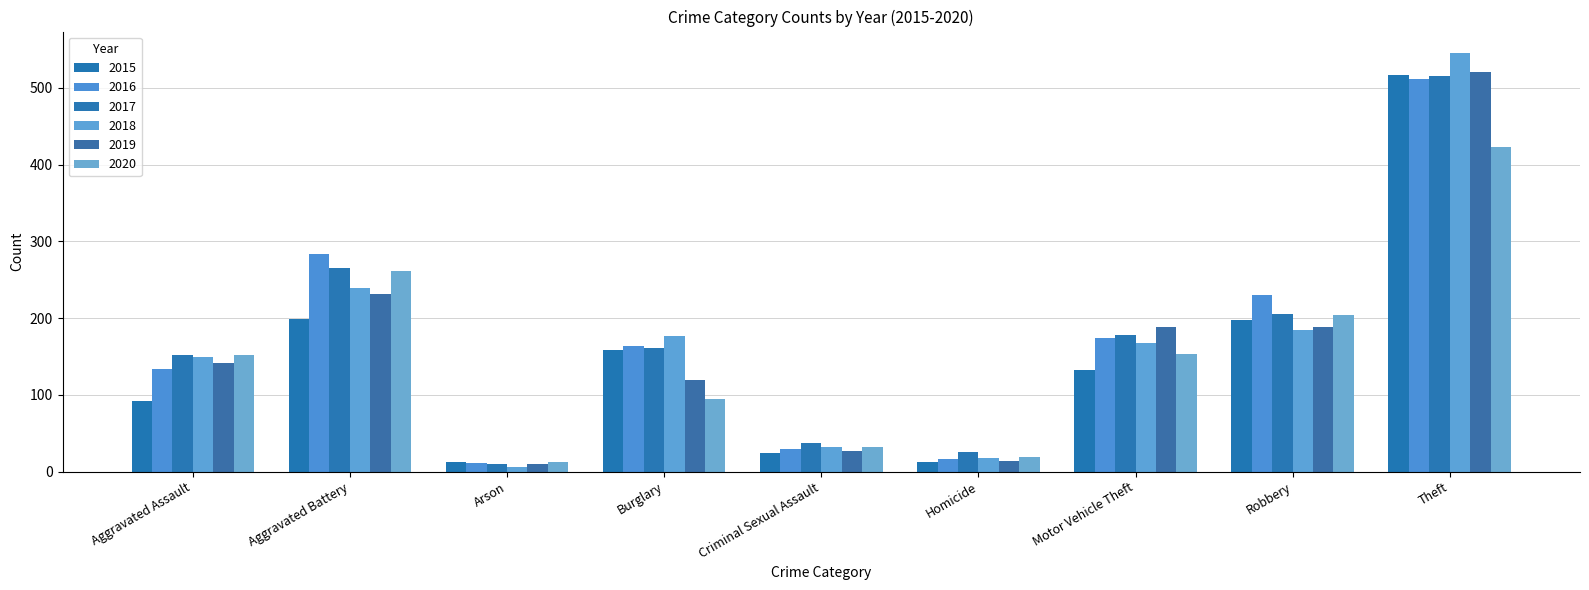

What is the total value across all series at Homicide?

106